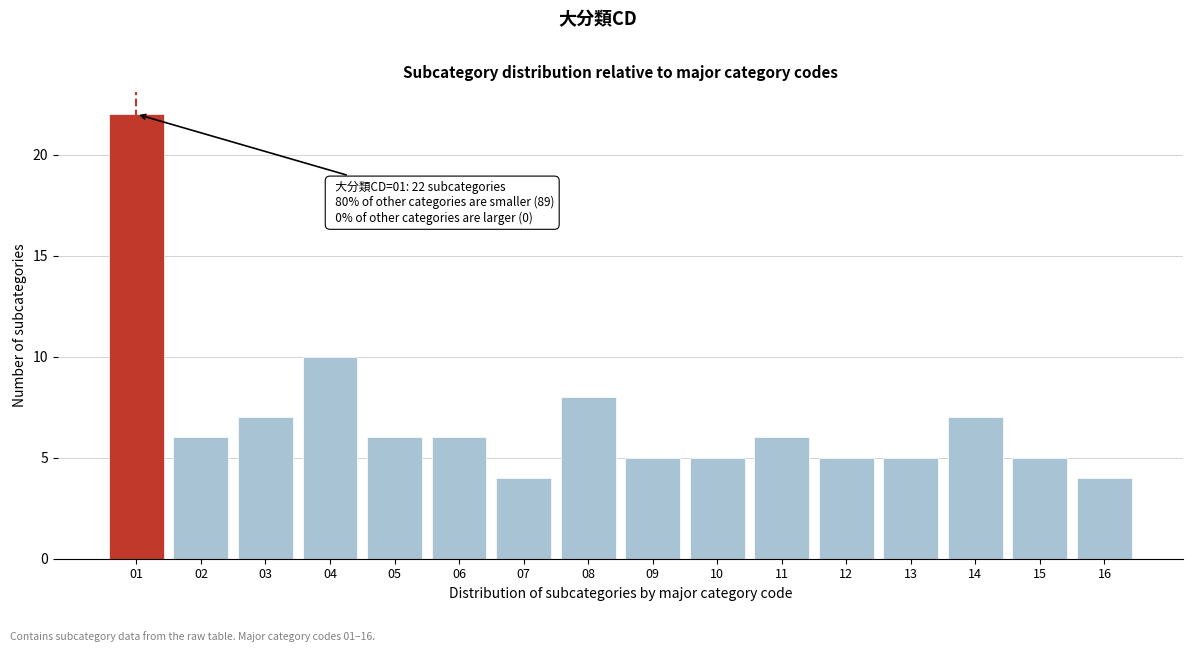

Reading left to right, what are all the values shown in this chart?

22	6	7	10	6	6	4	8	5	5	6	5	5	7	5	4